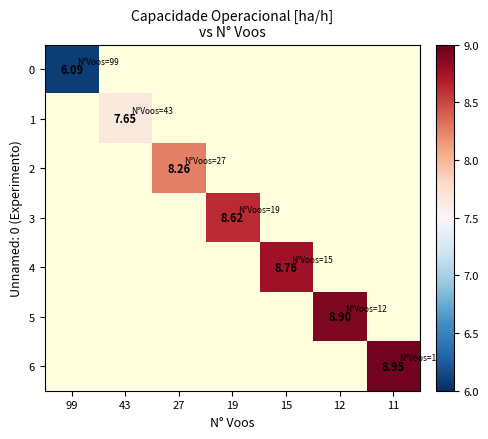

What is the greatest value displayed?

8.9